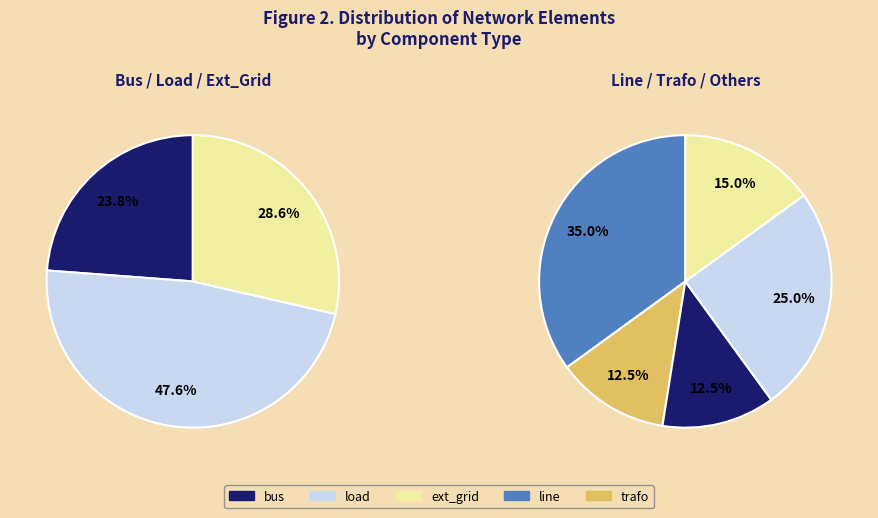

What percentage do line and load together represent?

60.0%